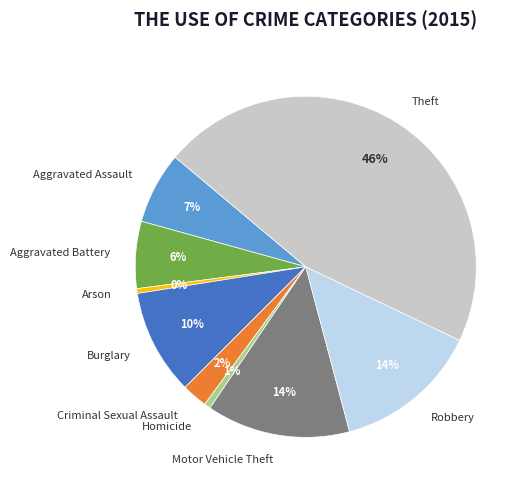

What is the largest slice in the pie chart?

Theft